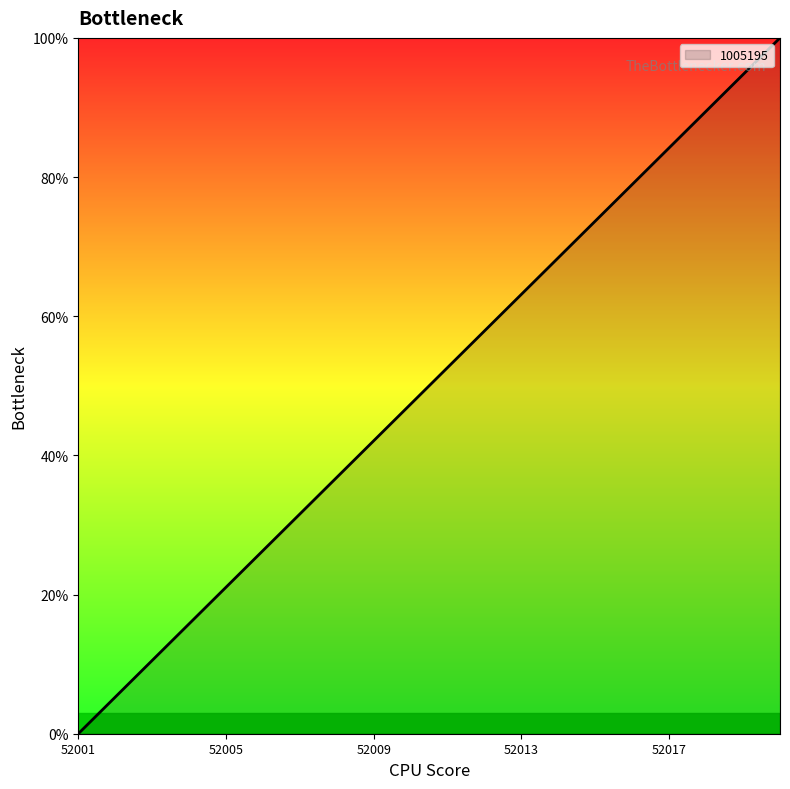

How many lines are shown in the chart?

1